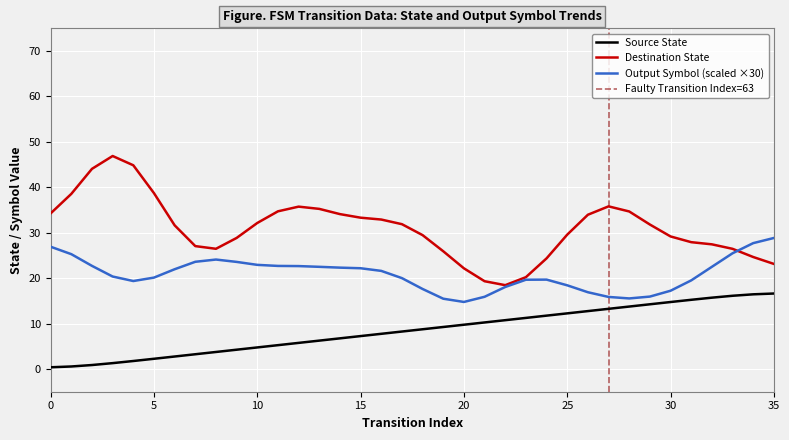

True or false: Destination State and Source State cross at least once.

False